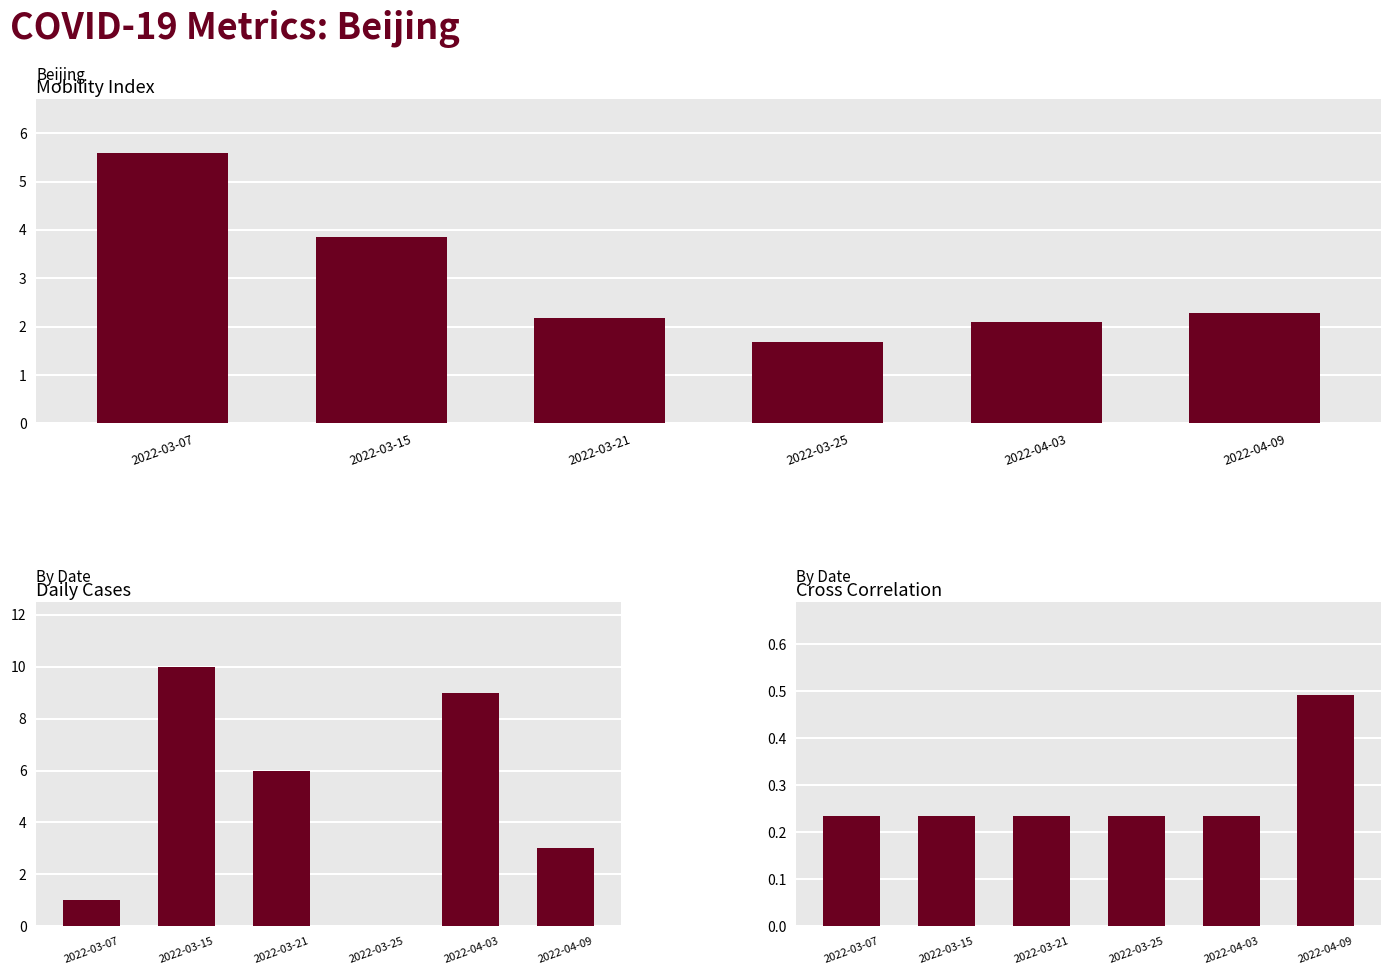

What is the difference between the maximum and minimum values in the cases series?

10.0